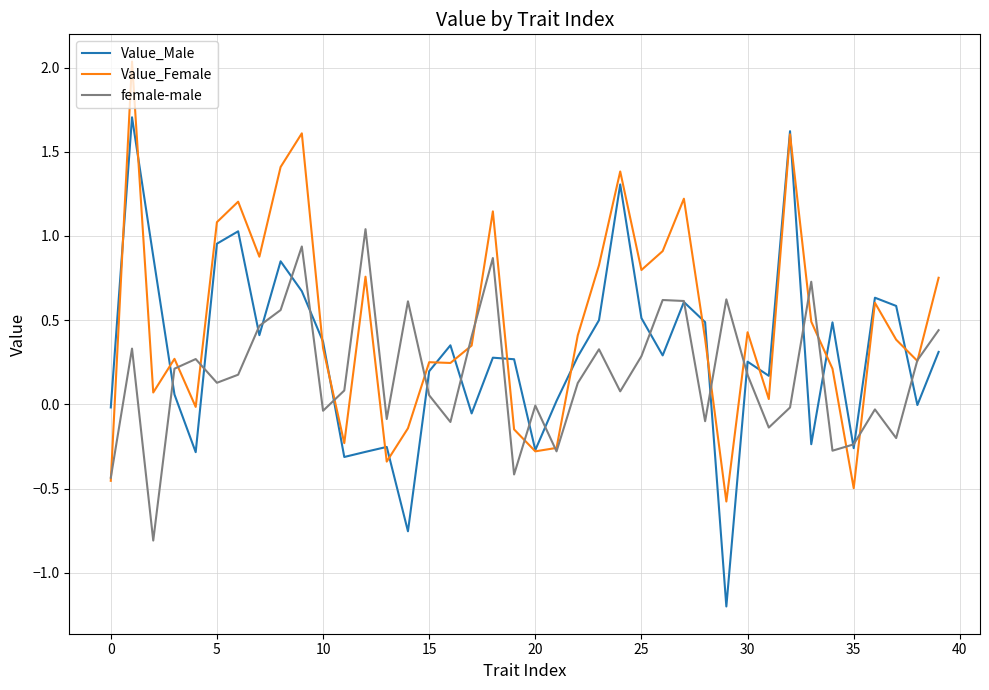

Which series has the largest total across all categories?

Value_Female